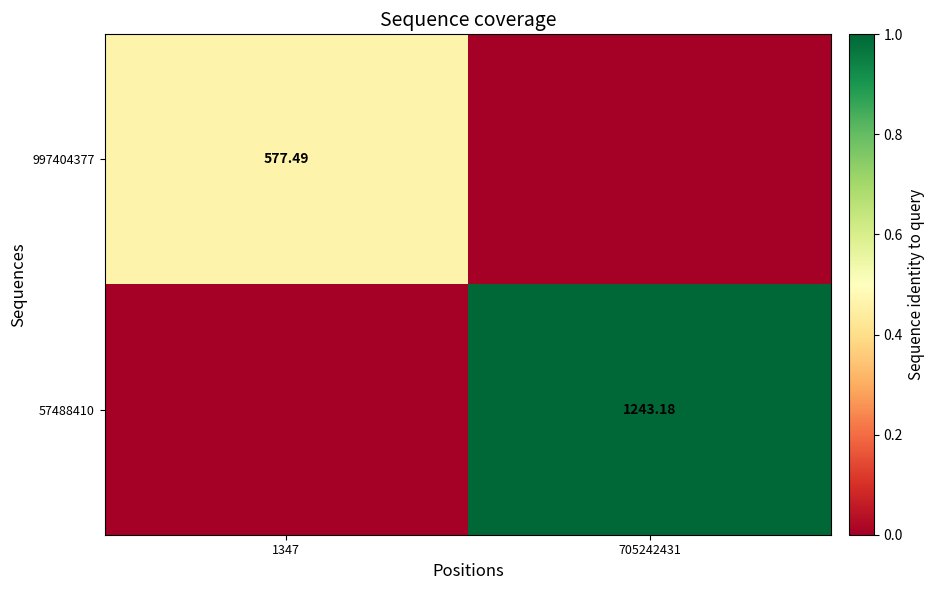

Is the value of 997404377 at 1347 greater than the value of 57488410 at 705242431?

No